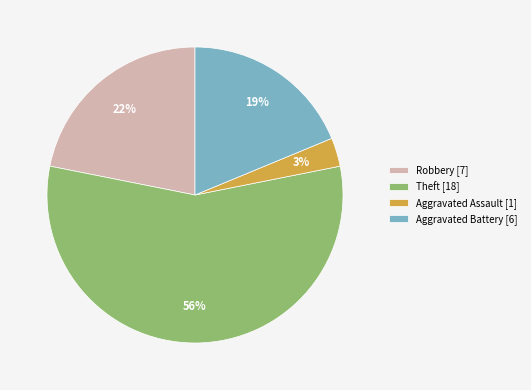

Which category has the smallest portion of the pie?

Aggravated Assault